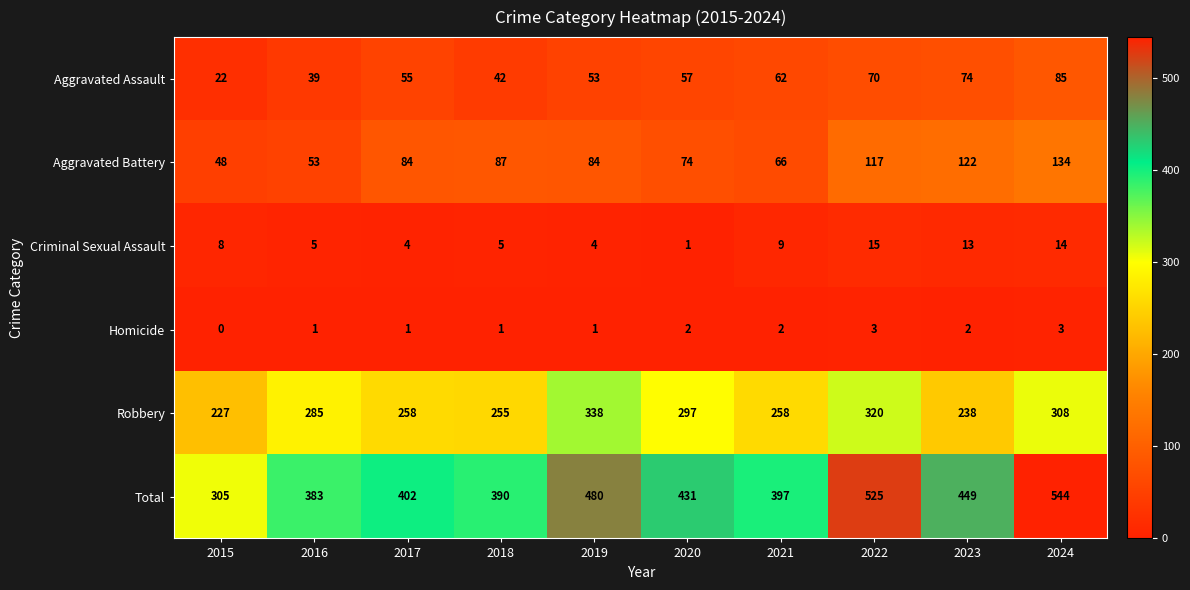

What is the maximum value for Criminal Sexual Assault?

15